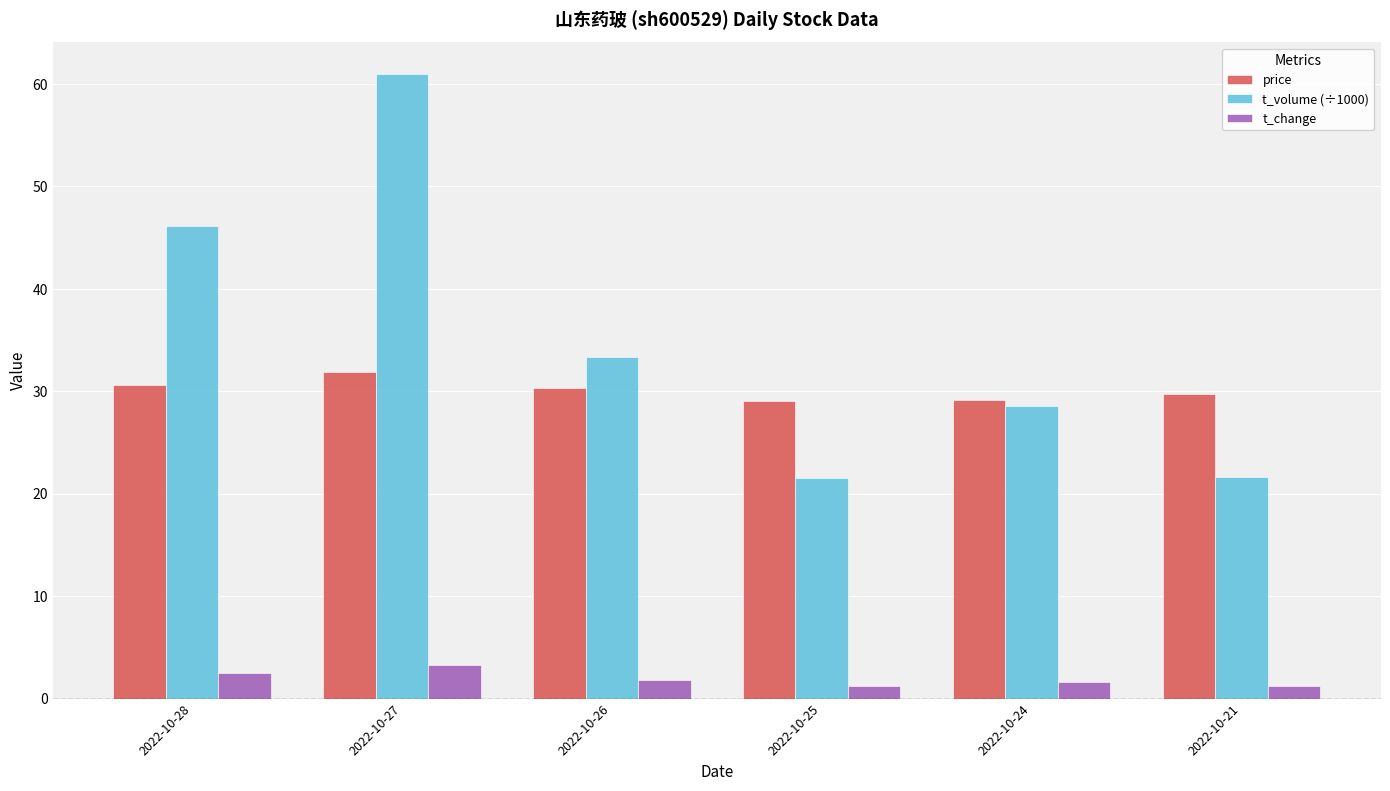

What is the value of the t_volume (÷1000) bar at the 5th from the left?

28.6